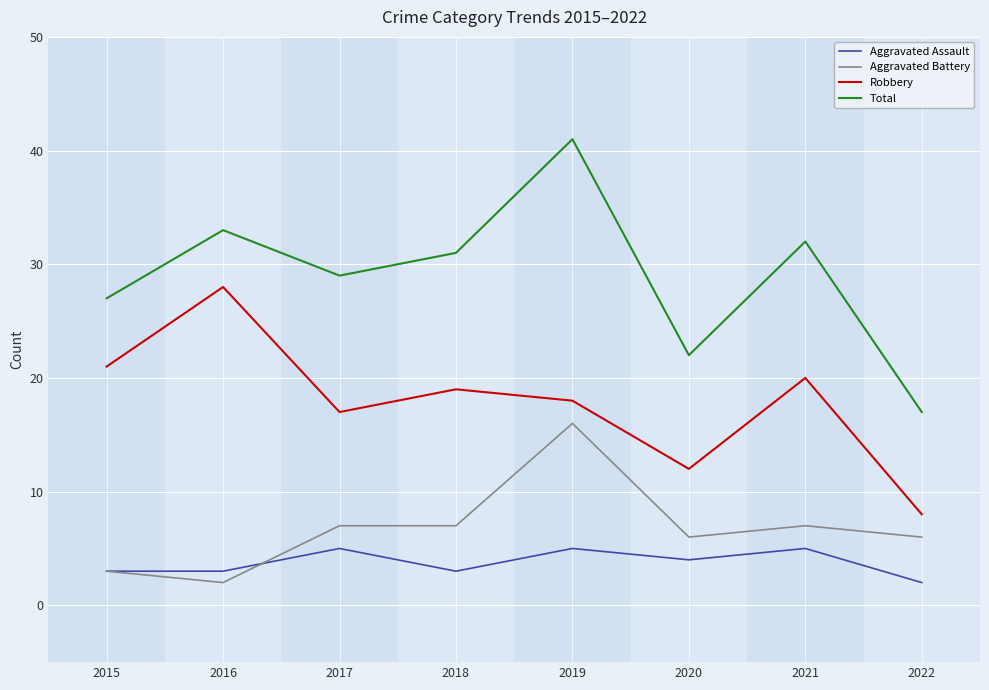

True or false: Robbery has a value of 5 at 2015.

False